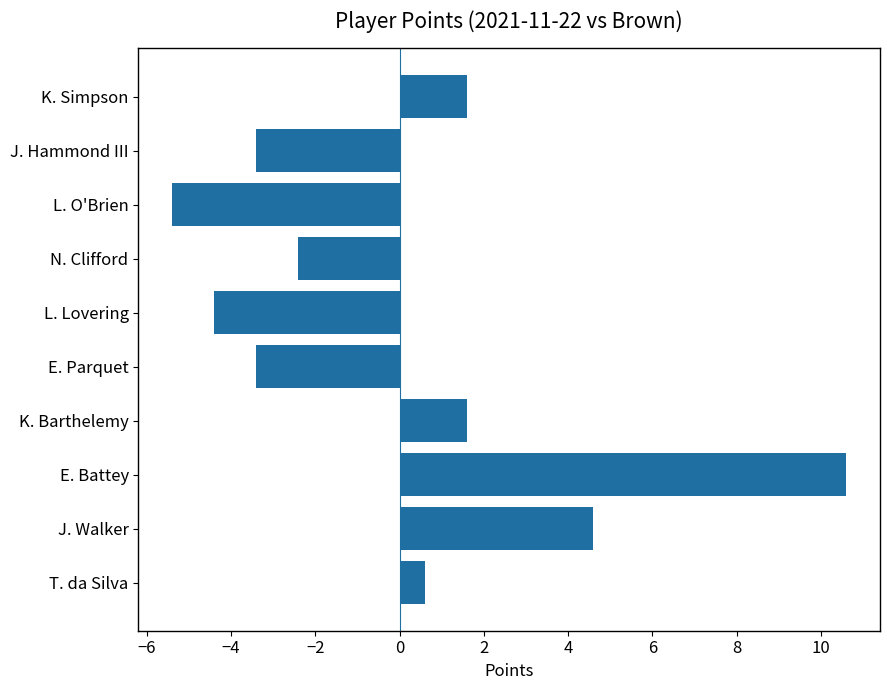

What is the difference between the maximum and minimum values?

16.0